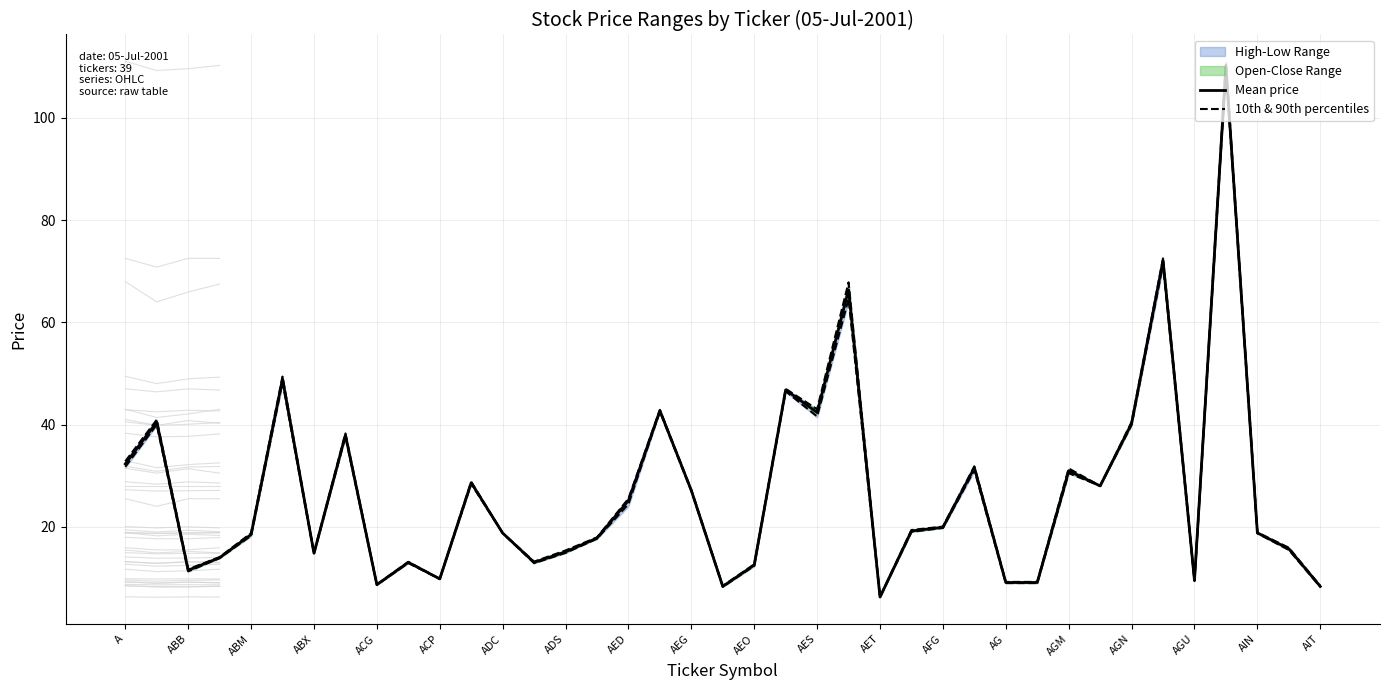

Rank the series by their average value, from lowest to highest.

10th & 90th percentiles, Mean price